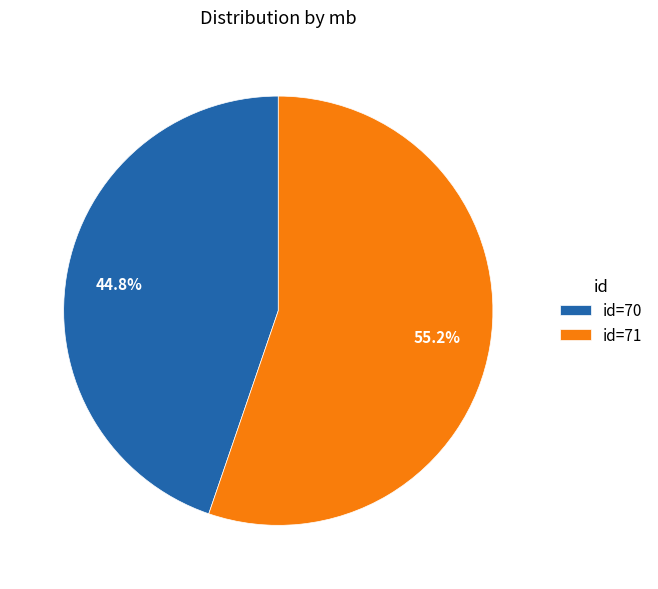

How many segments does this pie chart have?

2